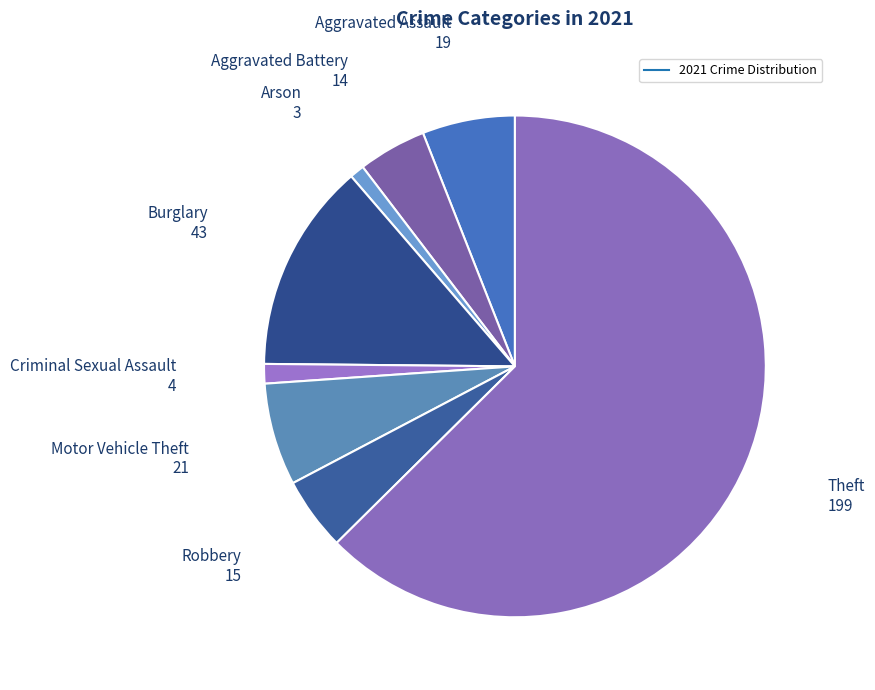

How many slices are in this pie chart?

8